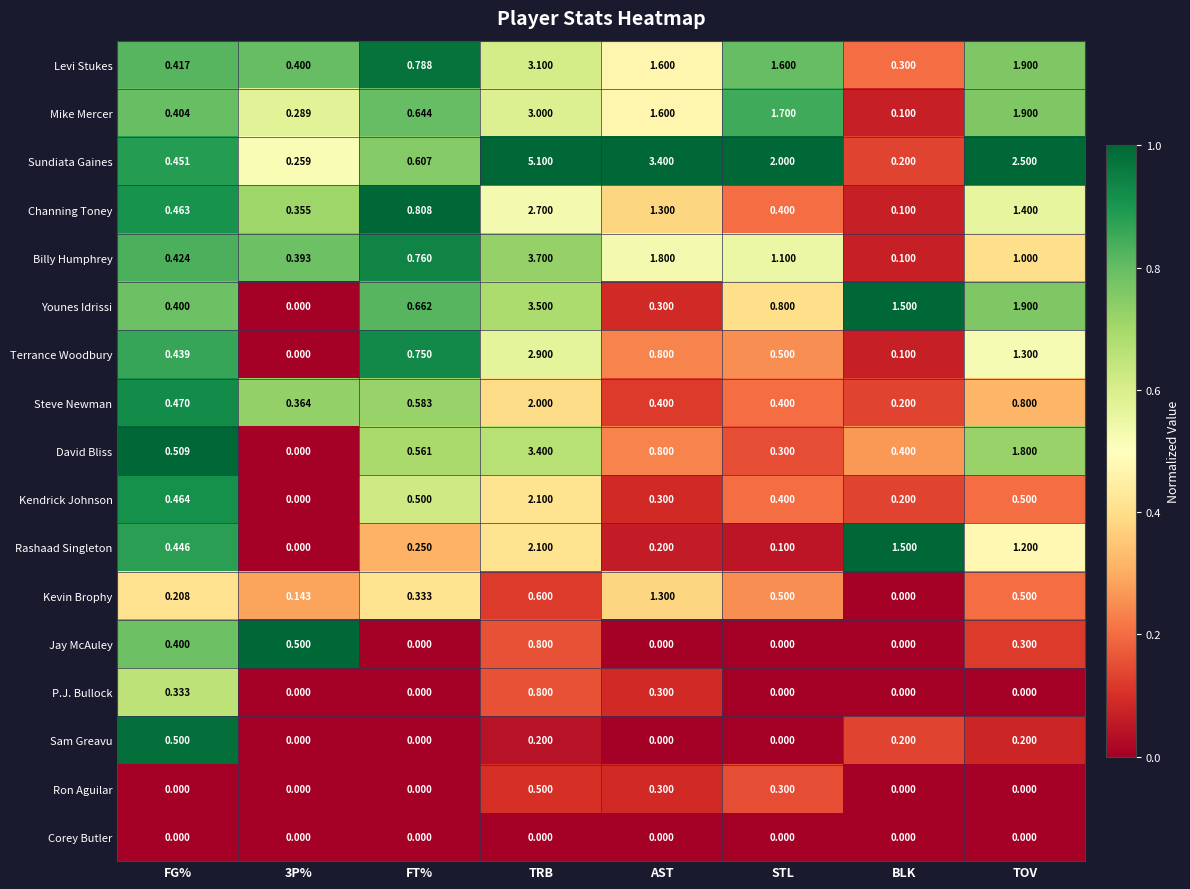

Which series has the widest spread of values?

Sundiata Gaines